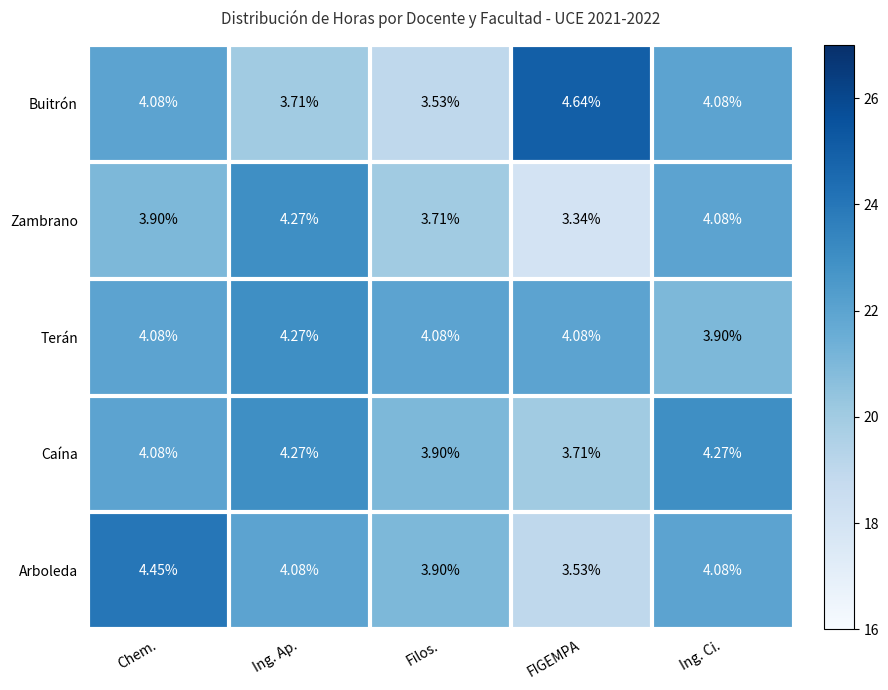

Where does the Caína series first go above 4?

Chem.